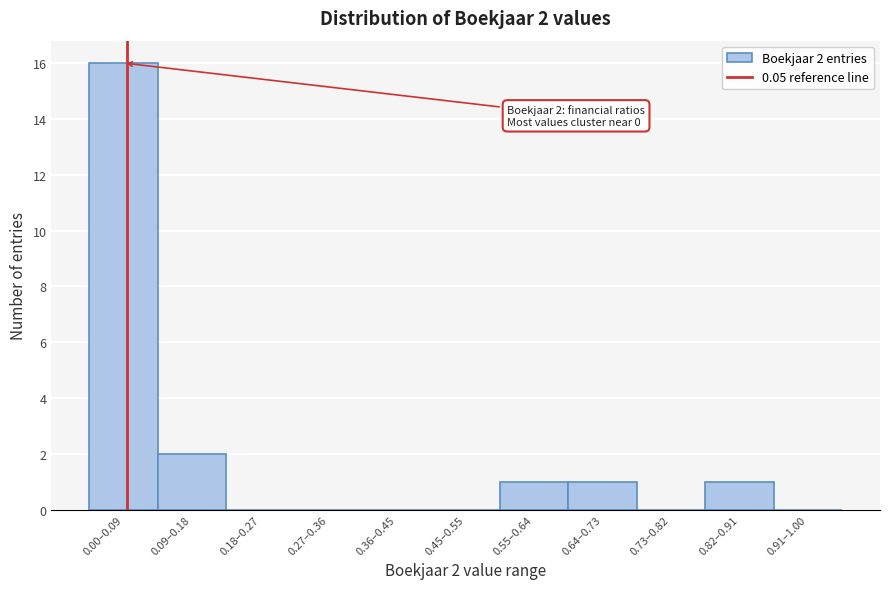

Reading right to left, list all the values displayed in this chart.

0.91–1.00=0	0.82–0.91=1	0.73–0.82=0	0.64–0.73=1	0.55–0.64=1	0.45–0.55=0	0.36–0.45=0	0.27–0.36=0	0.18–0.27=0	0.09–0.18=2	0.00–0.09=16